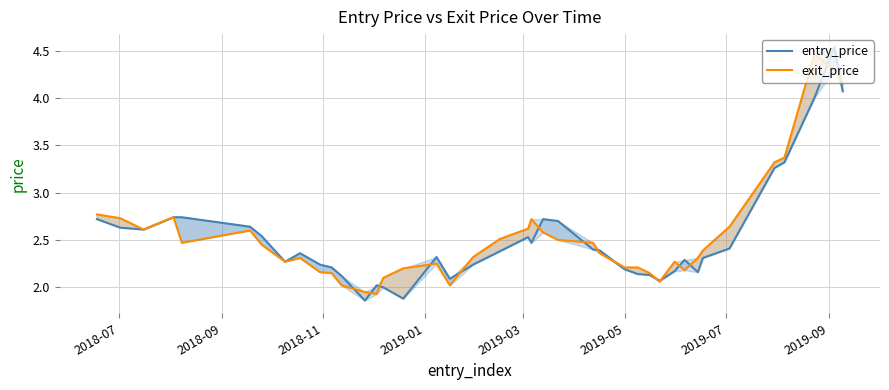

What is the difference between the maximum and minimum values in the exit_price series?

2.5